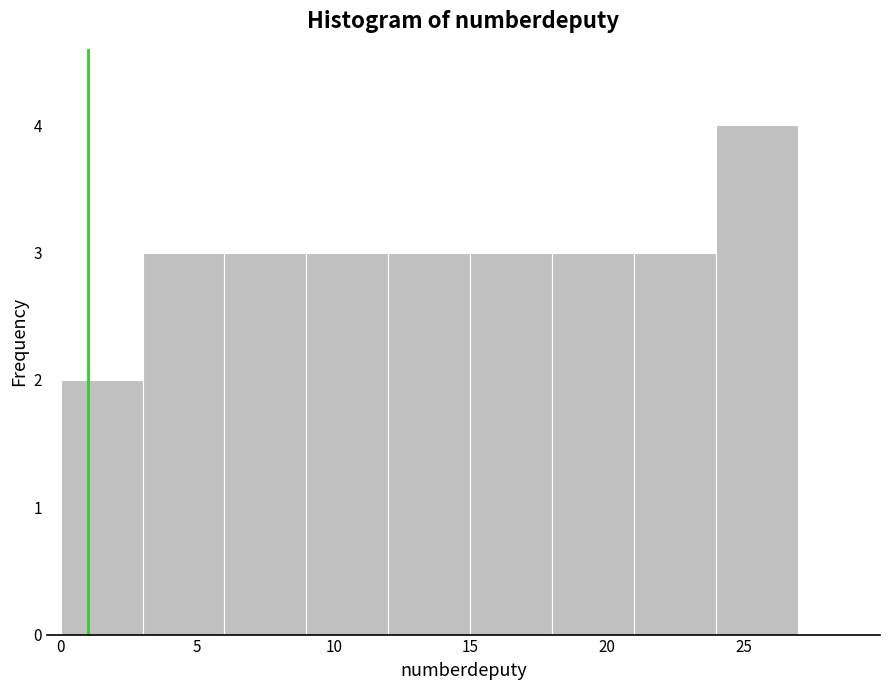

Reading left to right, list every bar in this chart as the range it spans on the x-axis followed by its height. The values are not printed on the chart, so give them approximately, as read against the axis.

0 to 3: 2
3 to 6: 3
6 to 9: 3
9 to 12: 3
12 to 15: 3
15 to 18: 3
18 to 21: 3
21 to 24: 3
24 to 27: 4